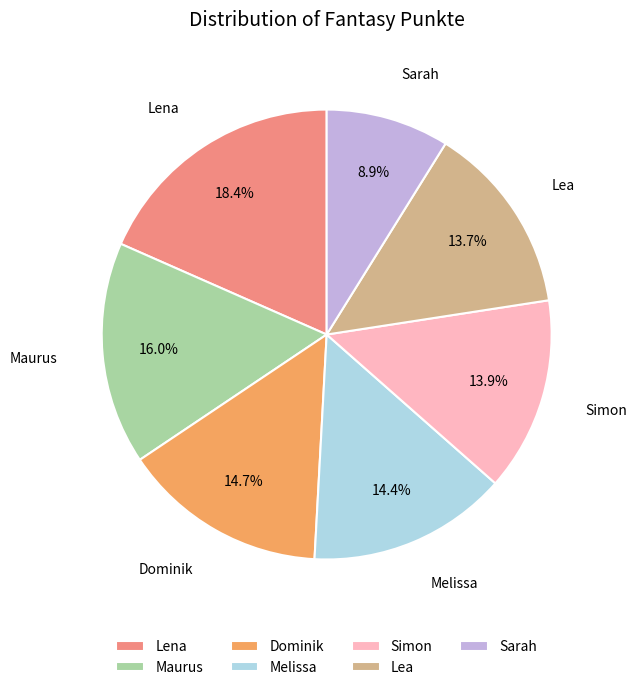

To the nearest percent, what is the difference between the Dominik and Maurus slice percentages?

1%